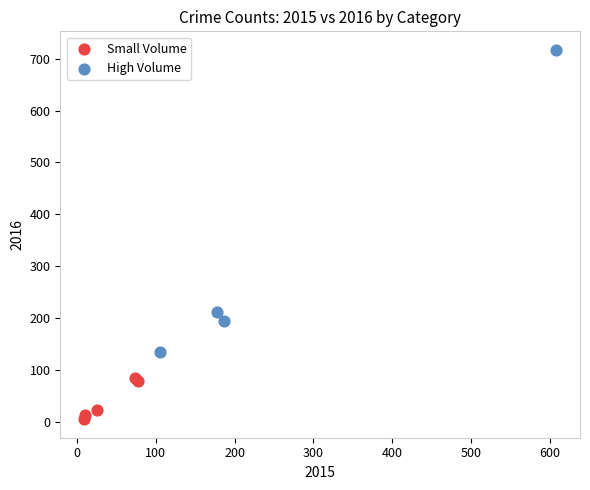

Which series contains the lowest Y value?

Small Volume